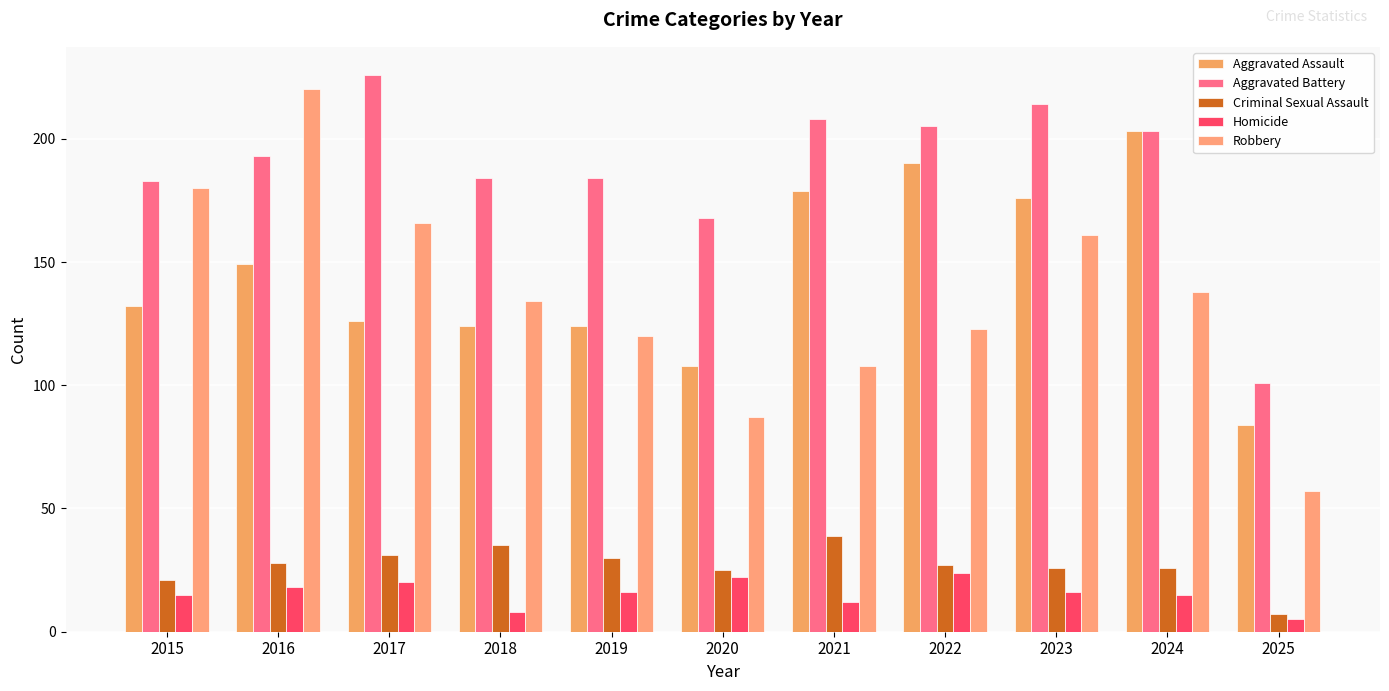

Reading left to right, transcribe all the data shown in this chart.

Aggravated Assault: 132	149	126	124	124	108	179	190	176	203	84
Aggravated Battery: 183	193	226	184	184	168	208	205	214	203	101
Criminal Sexual Assault: 21	28	31	35	30	25	39	27	26	26	7
Homicide: 15	18	20	8	16	22	12	24	16	15	5
Robbery: 180	220	166	134	120	87	108	123	161	138	57